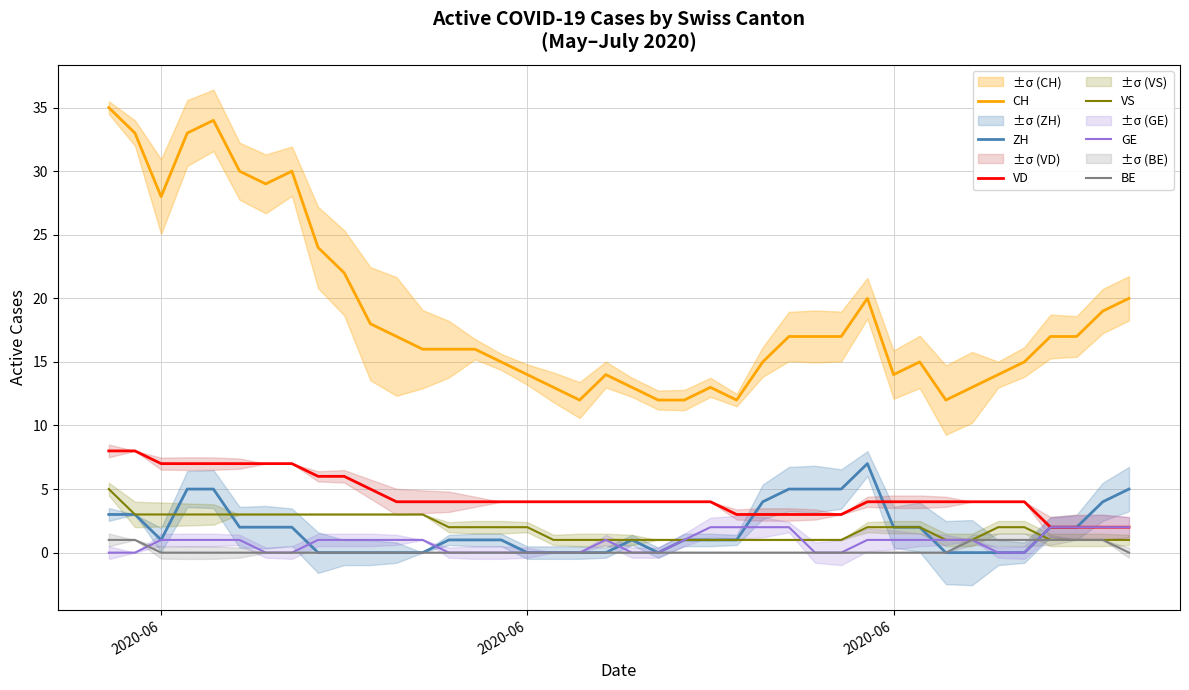

How many data points in VS are less than 2?

18